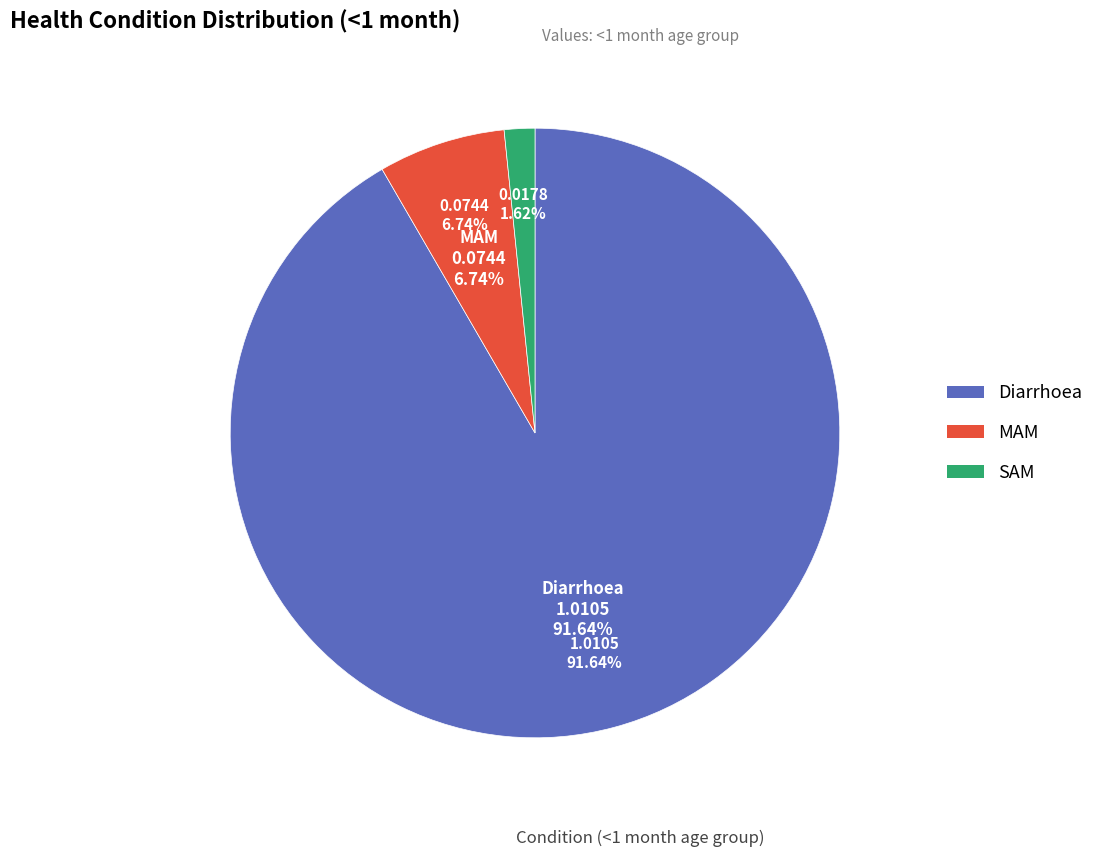

To the nearest percent, what is the difference between the MAM and SAM slice percentages?

5%